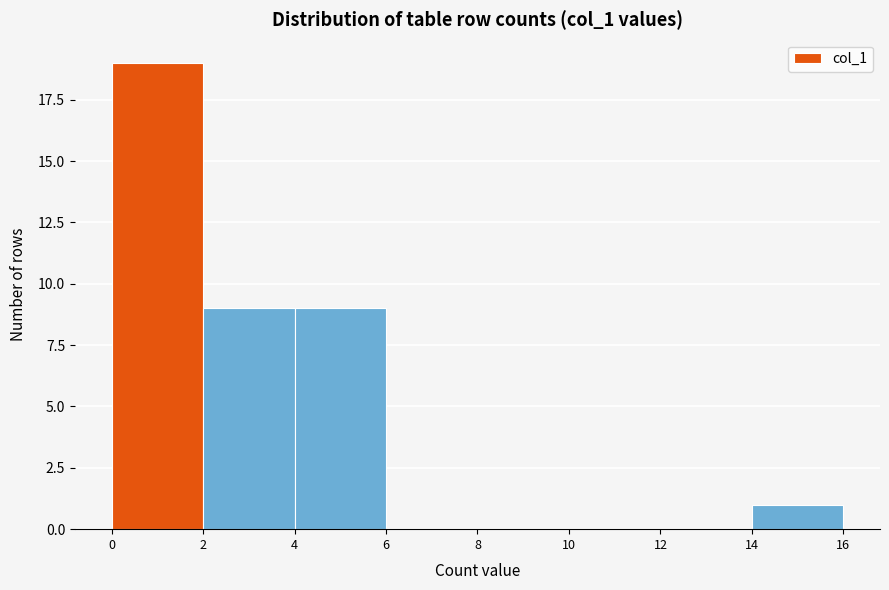

What is the height of the bar covering 4 to 6 on the x-axis? The values are not printed on the chart, so give them approximately, as read against the axis.

9